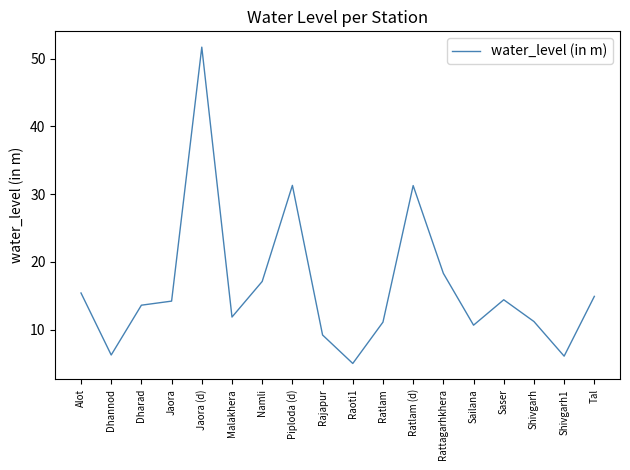

What is the maximum value shown in the chart?

51.7